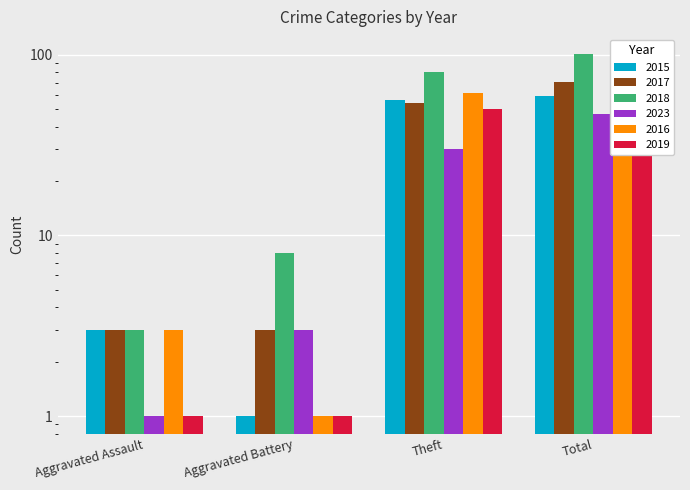

True or false: 2017 has a value of 114 at Total.

False